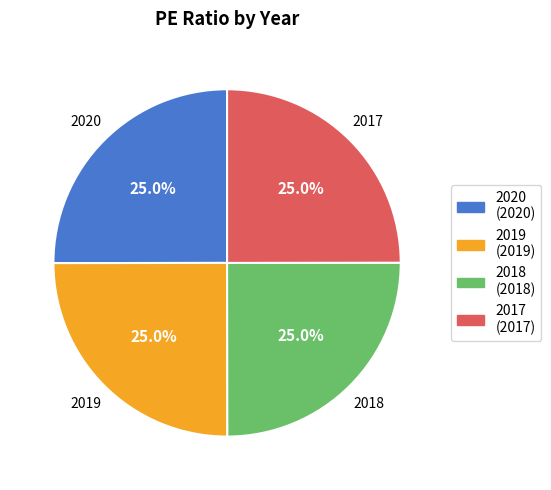

True or false: 2018 accounts for 36% of the total.

False